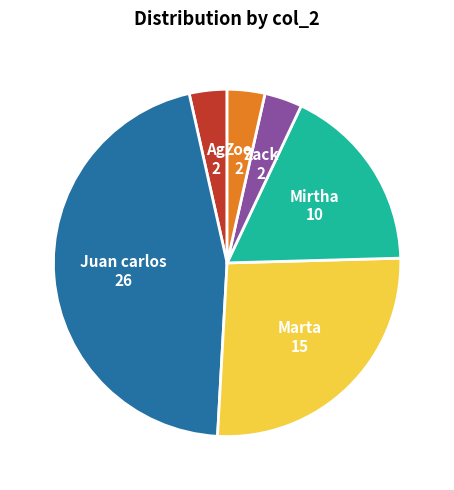

Is there any slice that represents more than half of the pie?

No